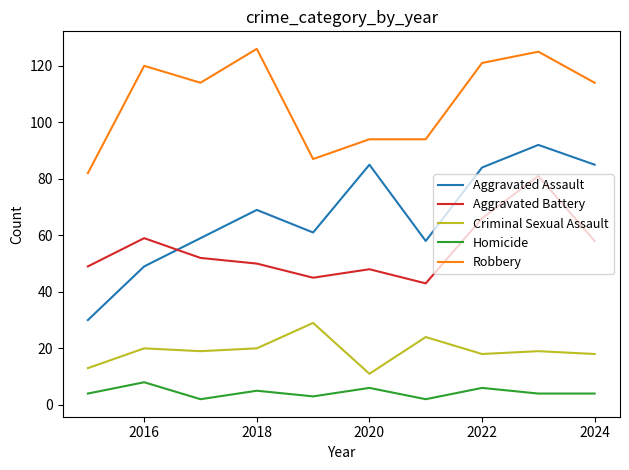

True or false: Homicide and Aggravated Assault intersect in this chart.

False